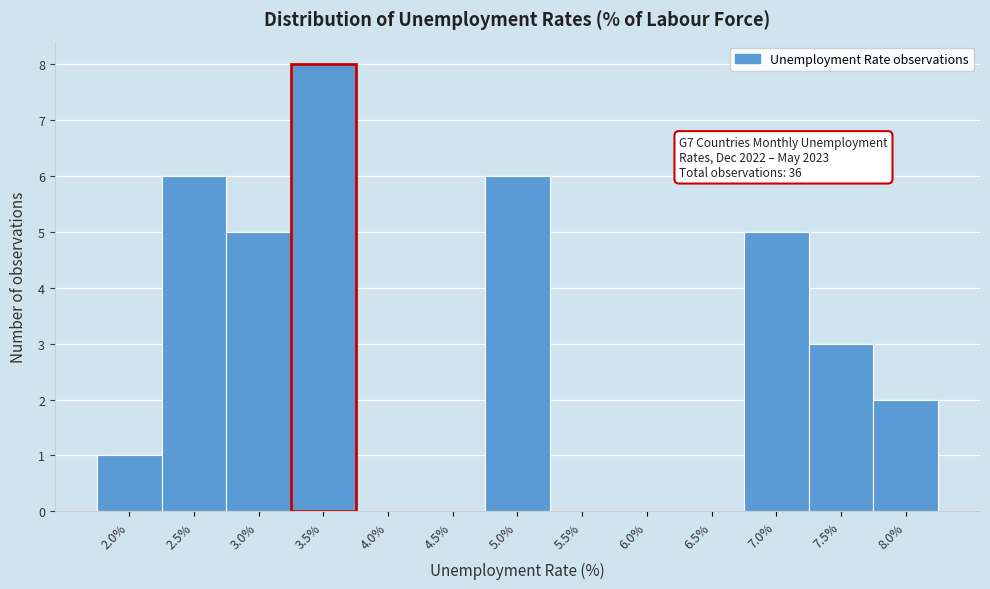

Reading right to left, extract all data points from this chart.

8.0%=2	7.5%=3	7.0%=5	6.5%=0	6.0%=0	5.5%=0	5.0%=6	4.5%=0	4.0%=0	3.5%=8	3.0%=5	2.5%=6	2.0%=1